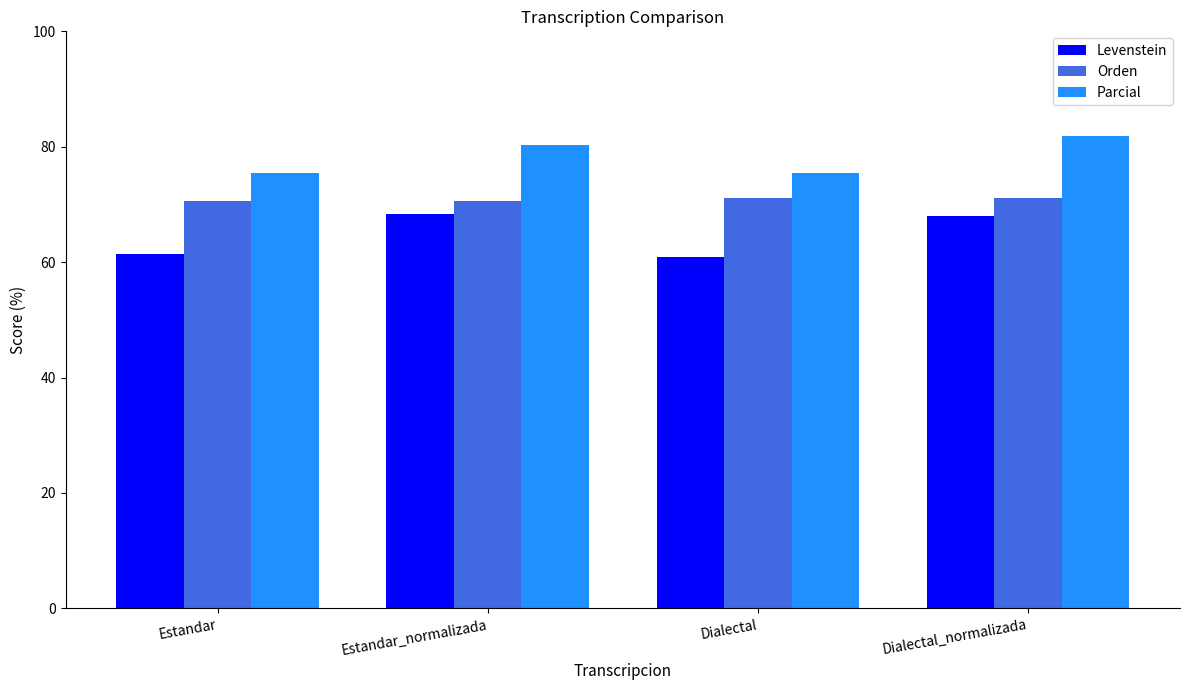

Which series has the largest total across all categories?

Parcial